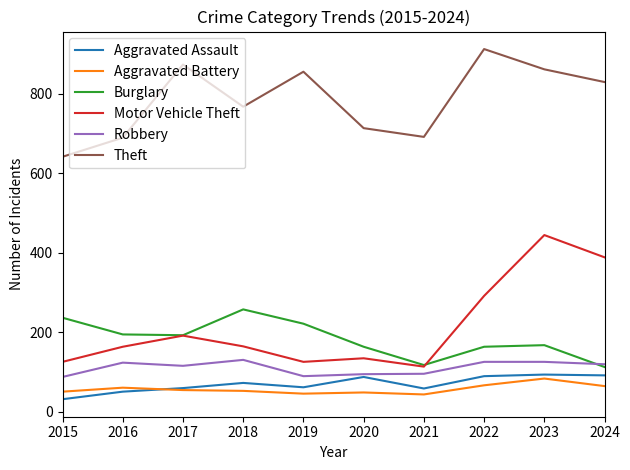

How many lines are shown in the chart?

6